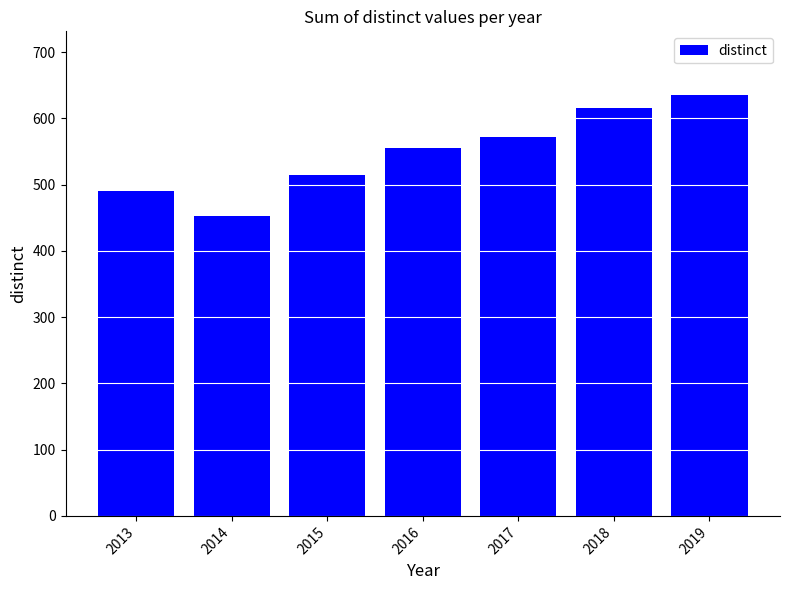

Are the bars grouped side by side (vs. stacked)?

No